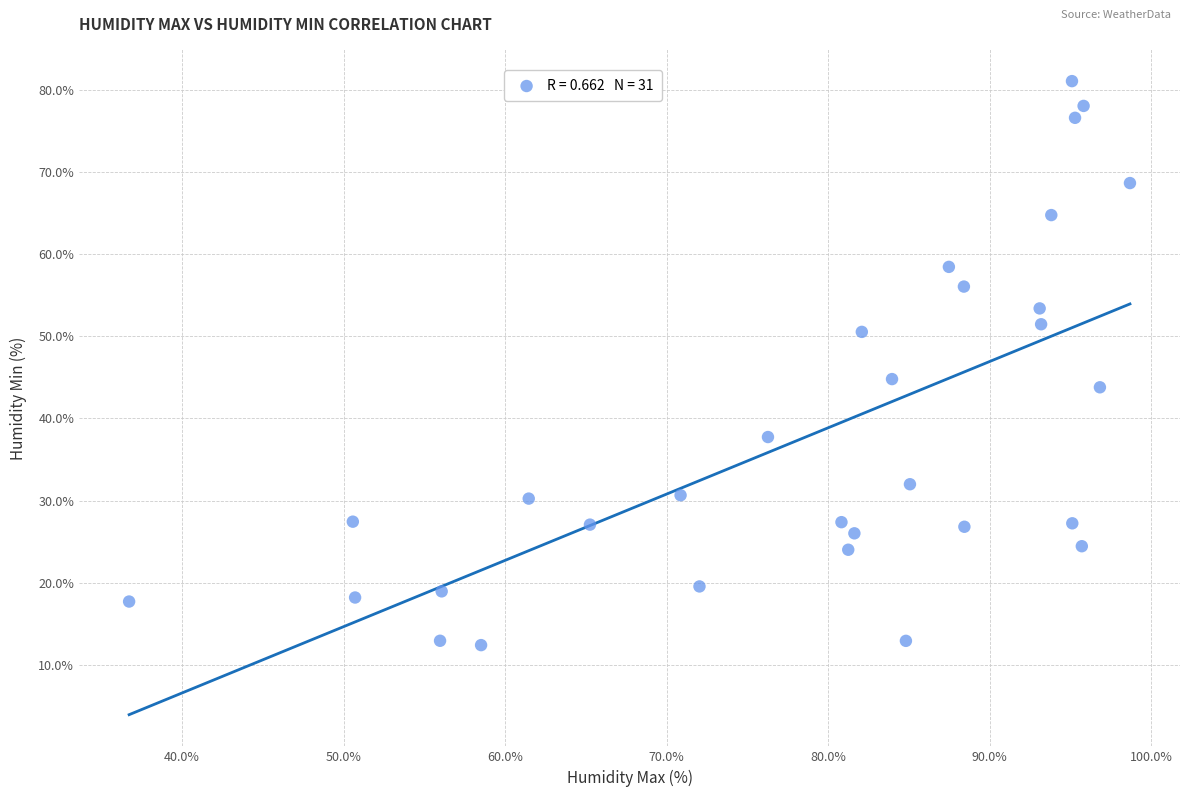

What Y value in the scatter plot is closest to 46?

44.8